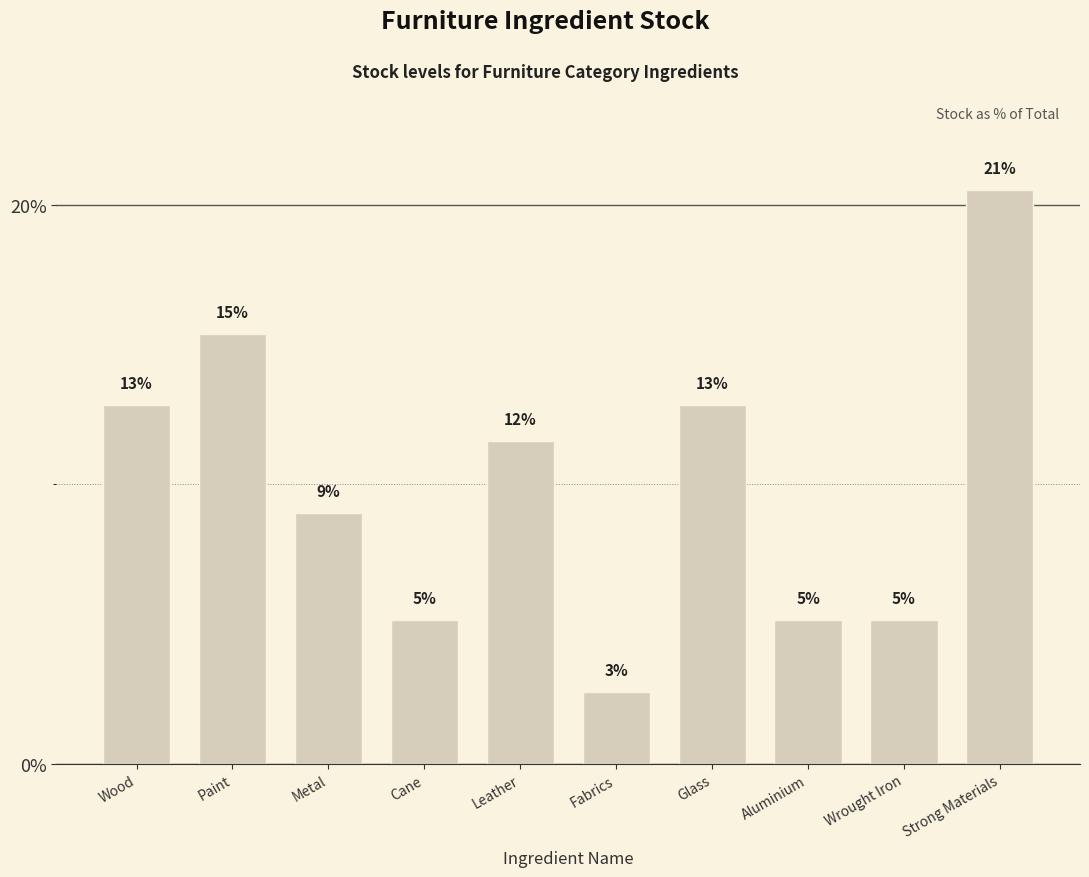

Does the chart contain any negative values?

No